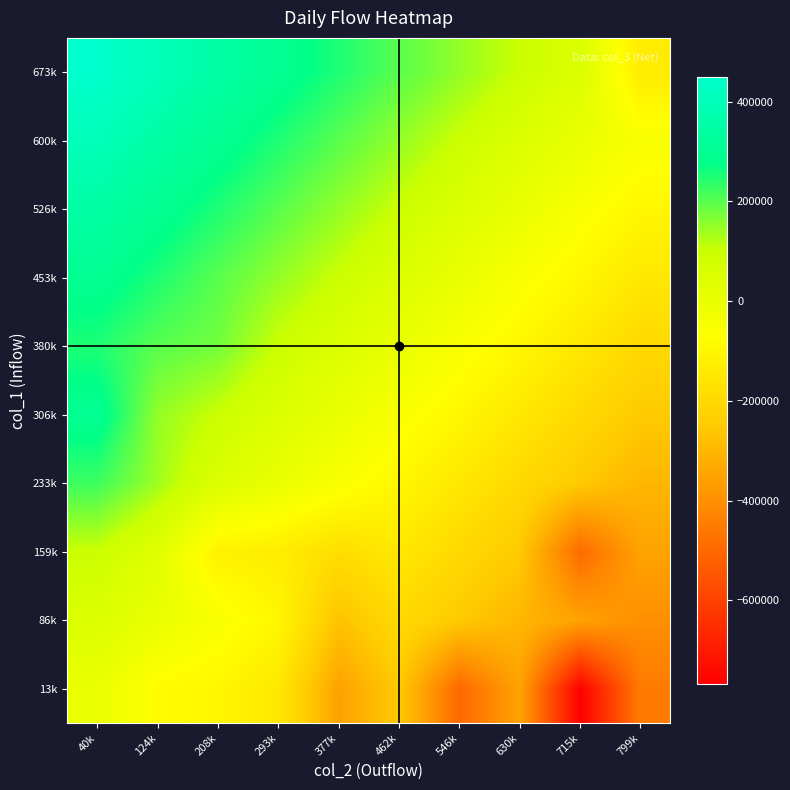

What is the difference between the highest and lowest values at 462k?

450000.0